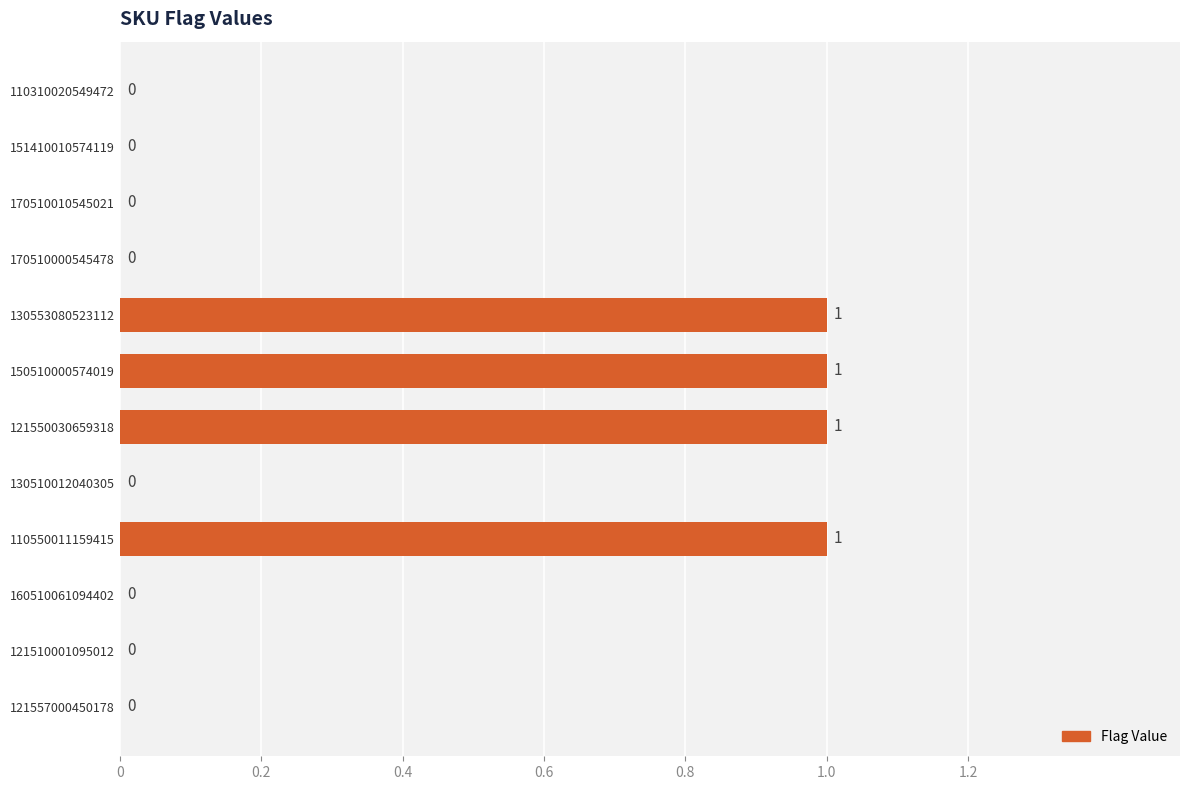

What is the ratio of the value at 121550030659318 to the value at 150510000574019?

1.0